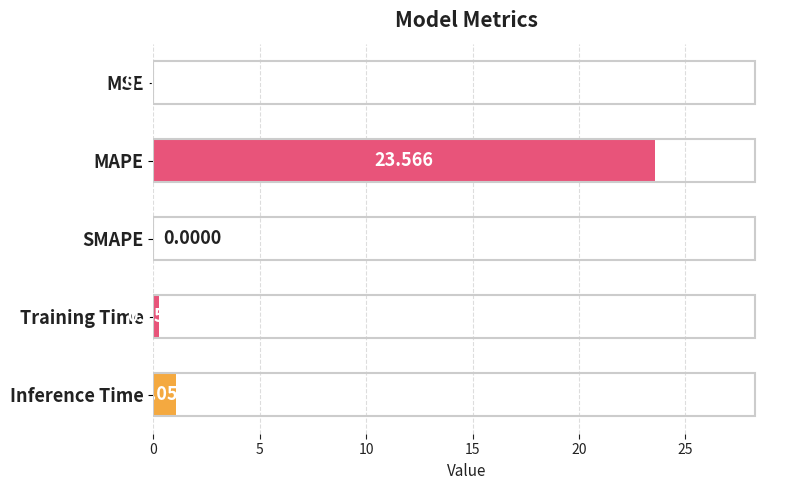

What is the maximum value shown in the chart?

23.6